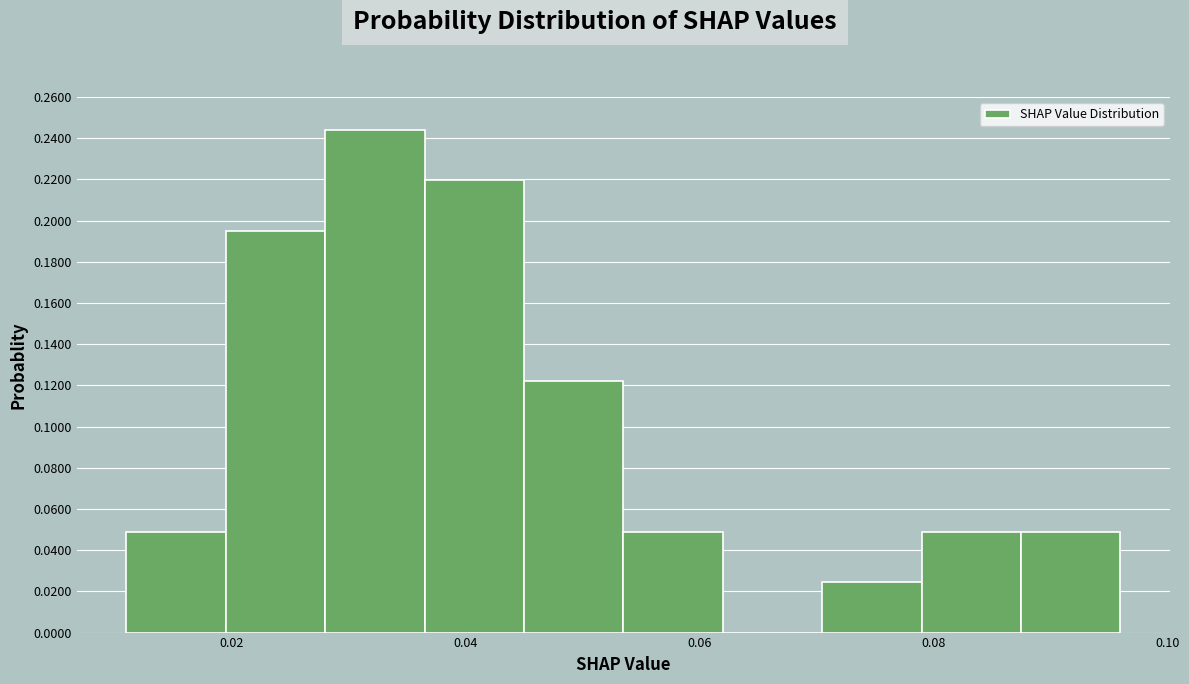

Reading left to right, transcribe this chart: for each bar, give the range it covers on the x-axis and its height. Neither the bar edges nor the heights are printed on the chart, so give them approximately, as read against the axes.

0.010 to 0.020: 0.048
0.020 to 0.028: 0.196
0.028 to 0.036: 0.244
0.036 to 0.044: 0.220
0.044 to 0.054: 0.122
0.054 to 0.062: 0.048
0.062 to 0.070: 0
0.070 to 0.078: 0.024
0.078 to 0.088: 0.048
0.088 to 0.096: 0.048